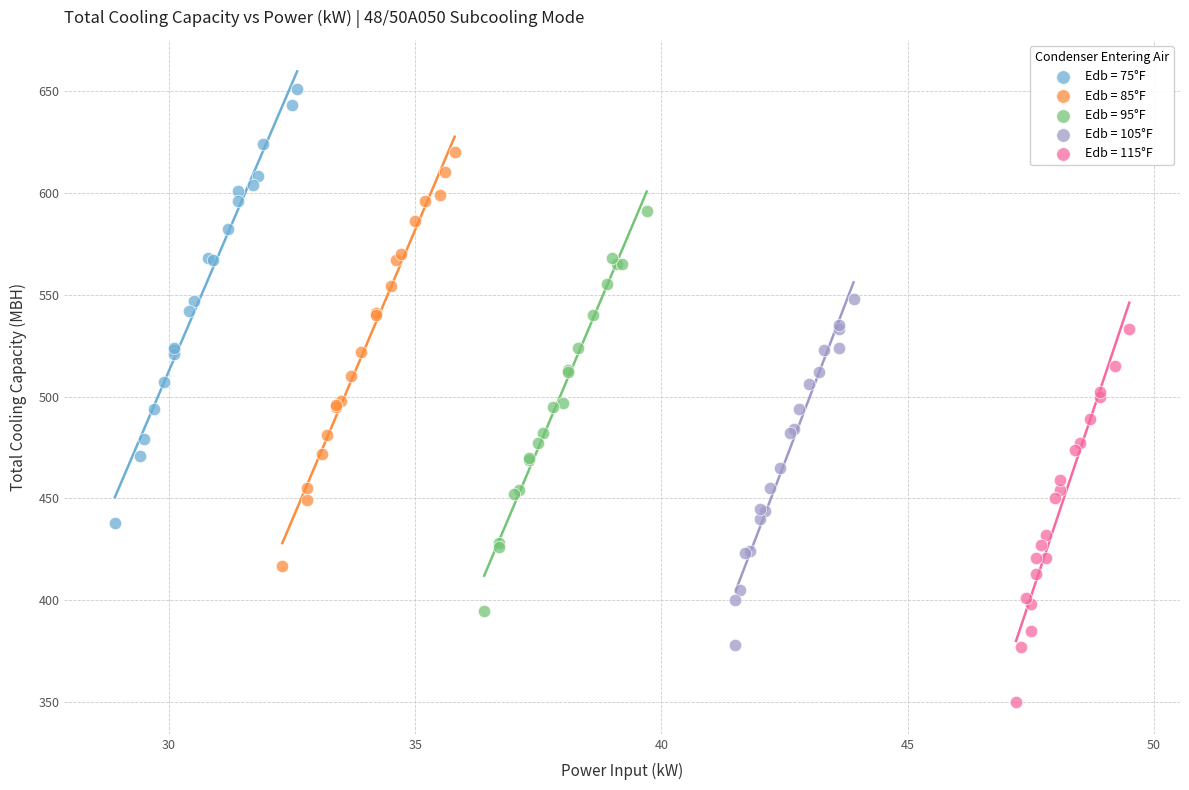

Which series contains the highest Y value?

Edb = 75°F